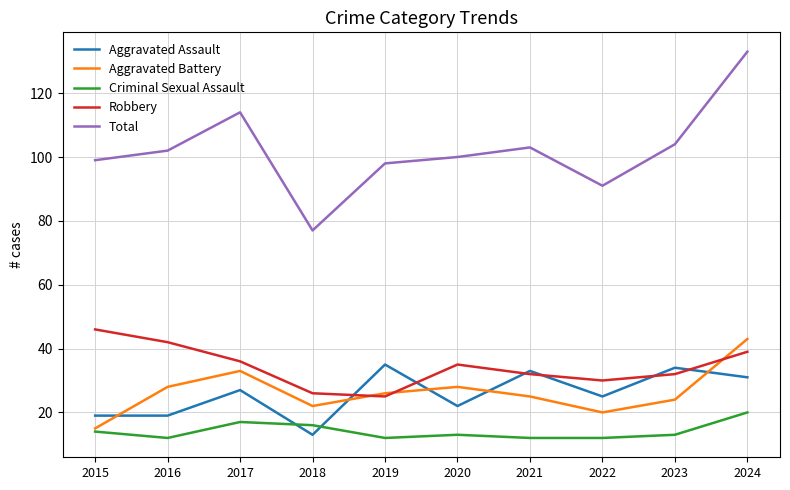

Which category has the highest value across all series?

2024